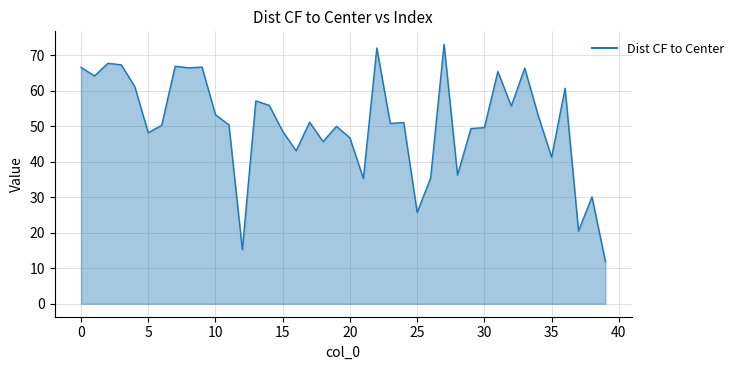

What is the minimum value shown in the chart?

11.9